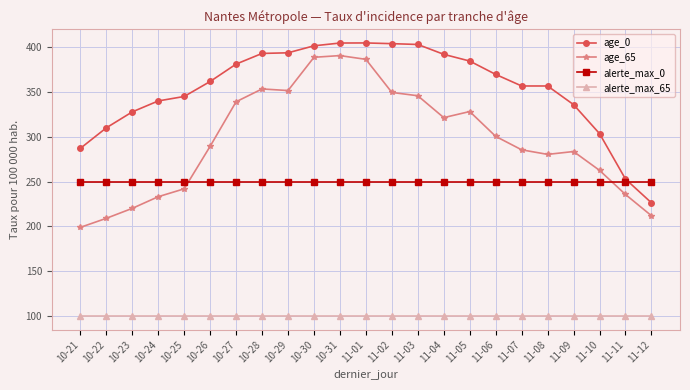

Rank the series by their maximum value, from highest to lowest.

age_0, age_65, alerte_max_0, alerte_max_65